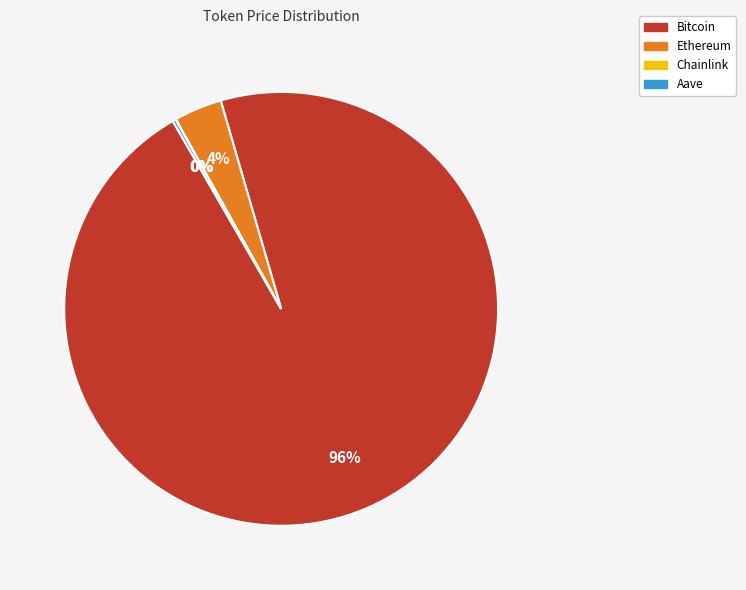

To the nearest percent, what portion does Bitcoin represent?

96%